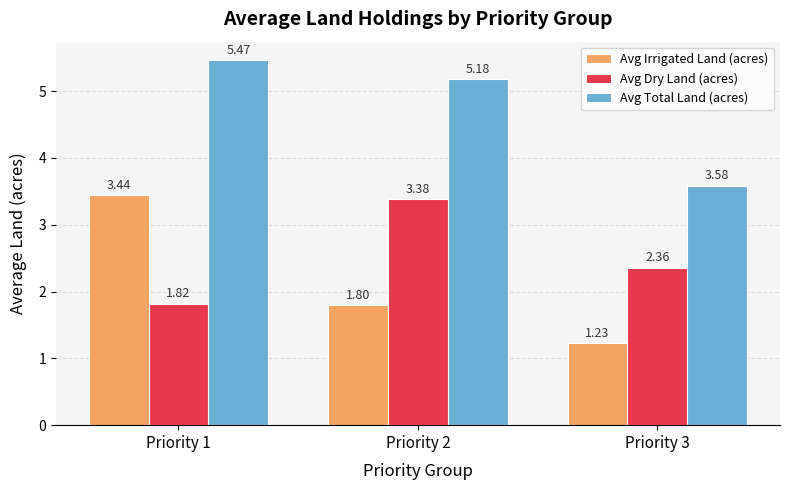

How many groups of bars are there?

3